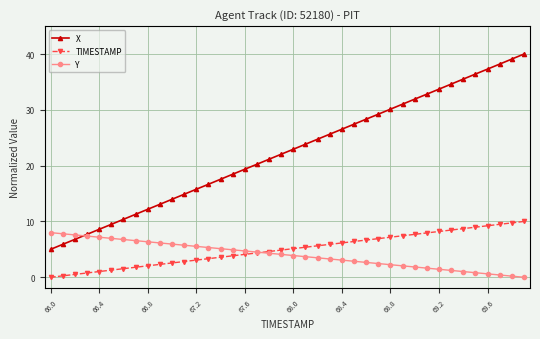

True or false: X and TIMESTAMP cross at least once.

False